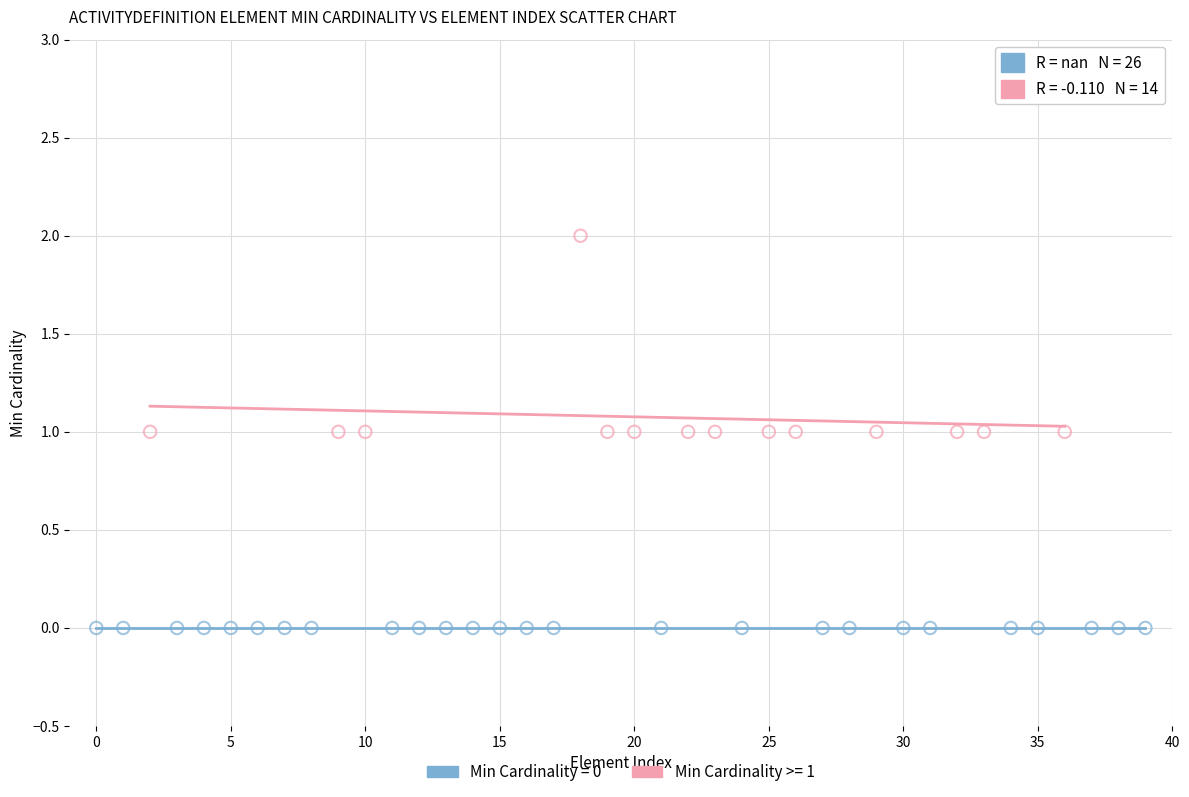

Which series contains the lowest Y value?

Min Cardinality = 0